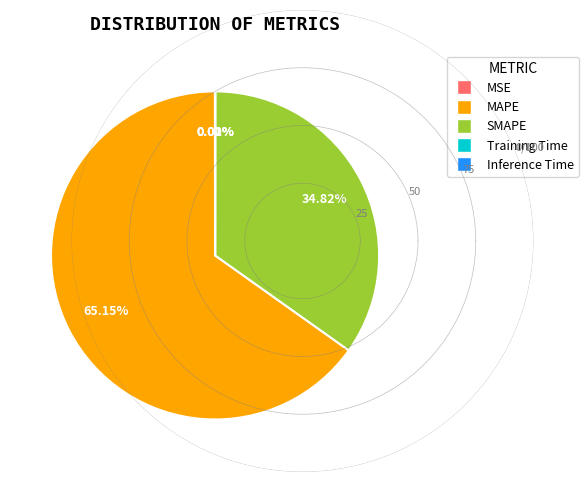

Which slice is the largest?

MAPE